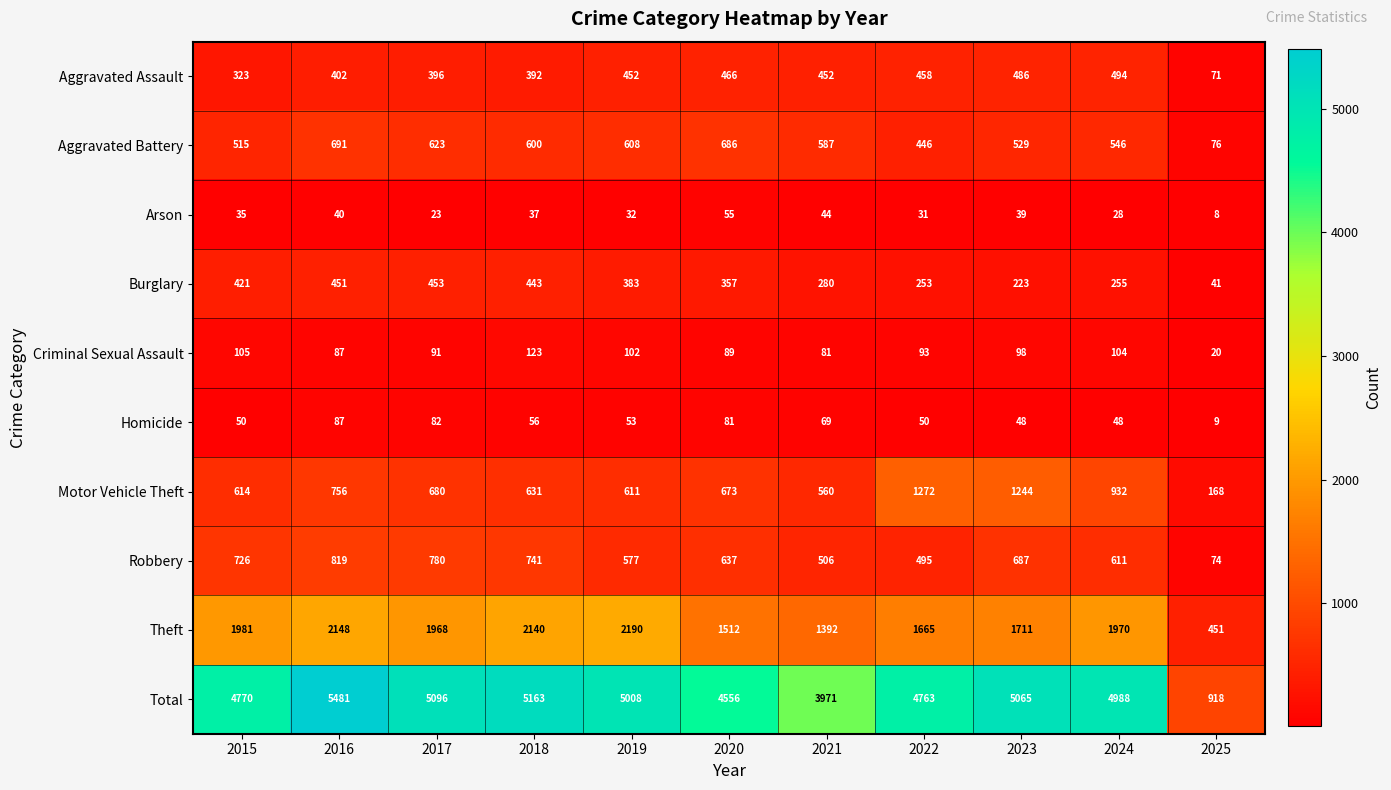

What is the approximate value of Homicide at 2015, to the nearest 5?

50